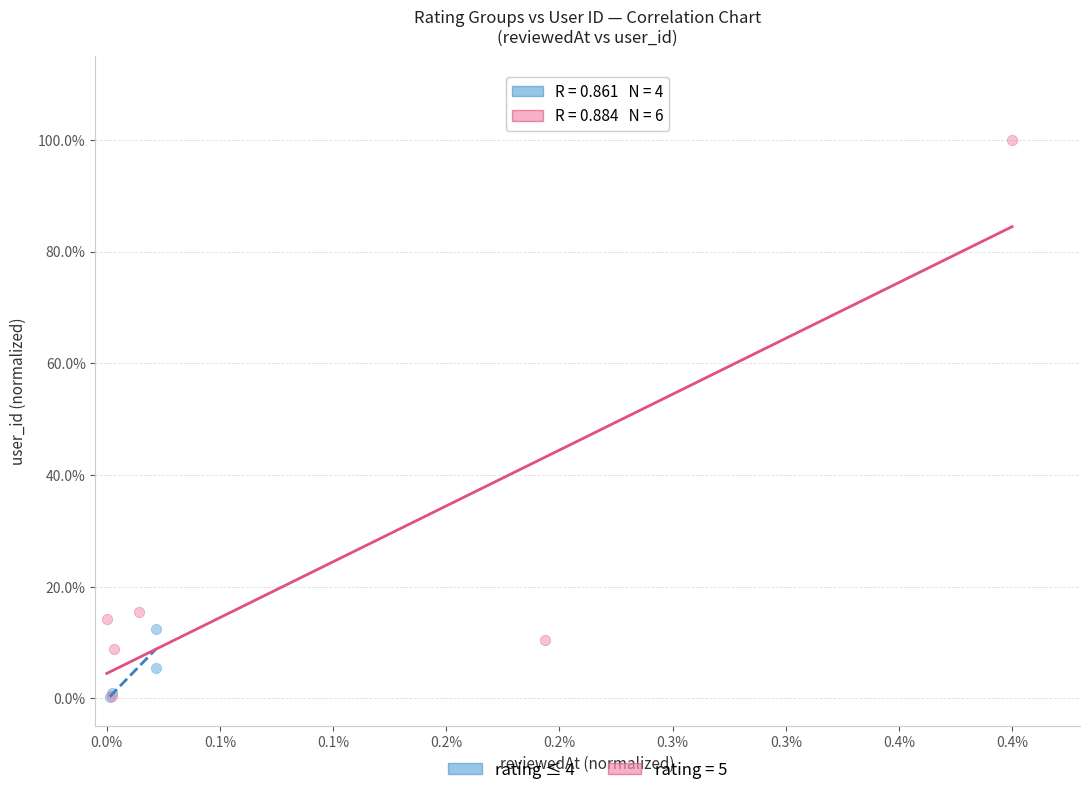

Which series reaches the maximum Y coordinate?

rating = 5